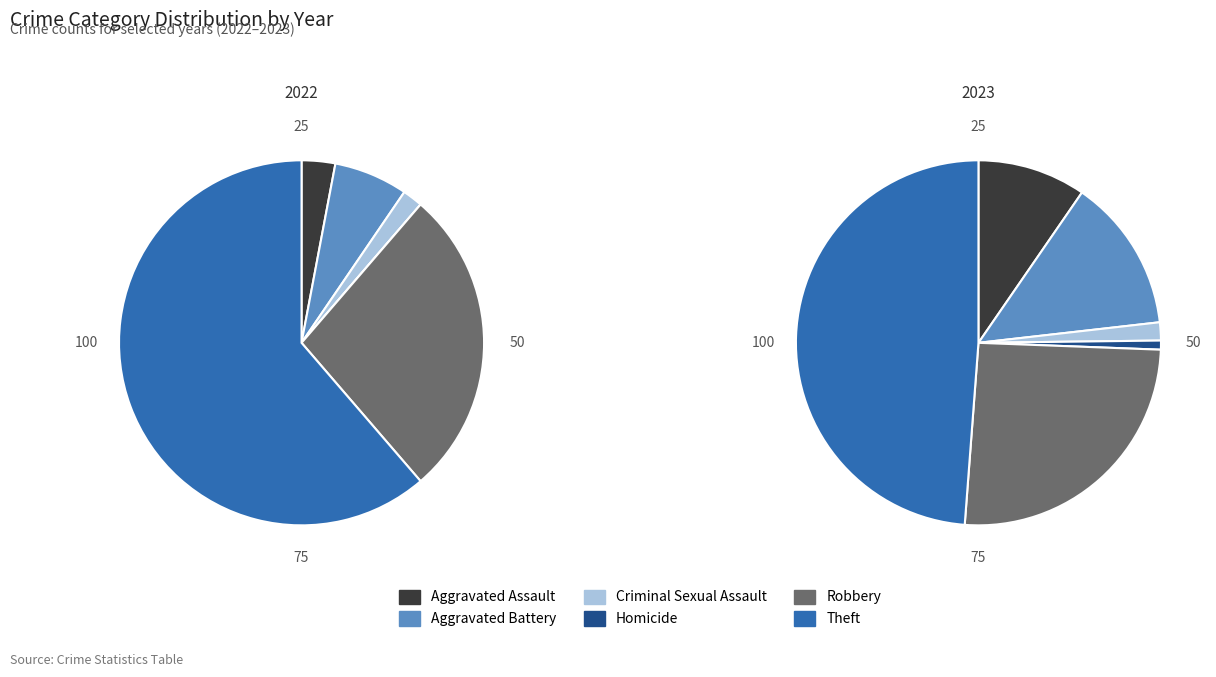

Which category has the biggest portion of the pie?

Theft